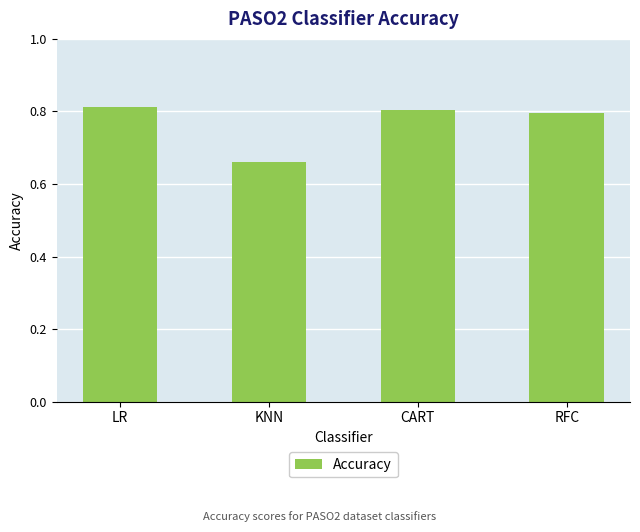

List the labels in order of value, largest first.

LR, CART, RFC, KNN